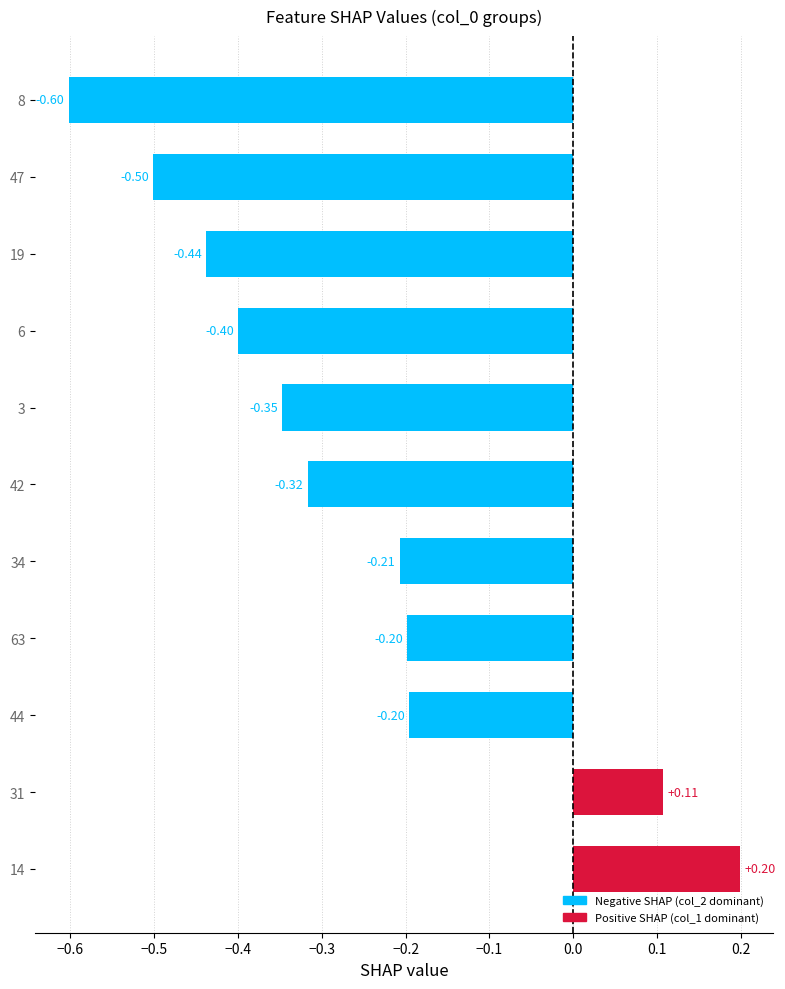

What is the difference between the maximum and minimum values?

0.8